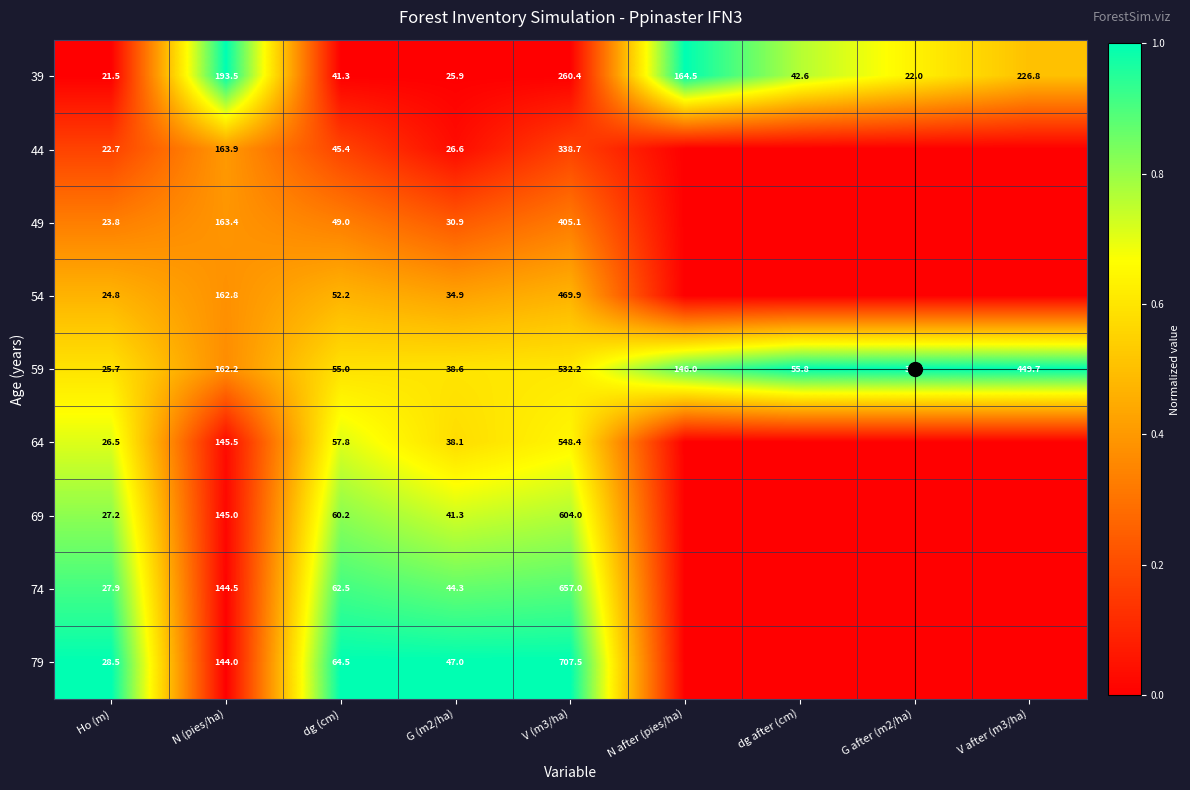

How many categories are shown in the chart?

9